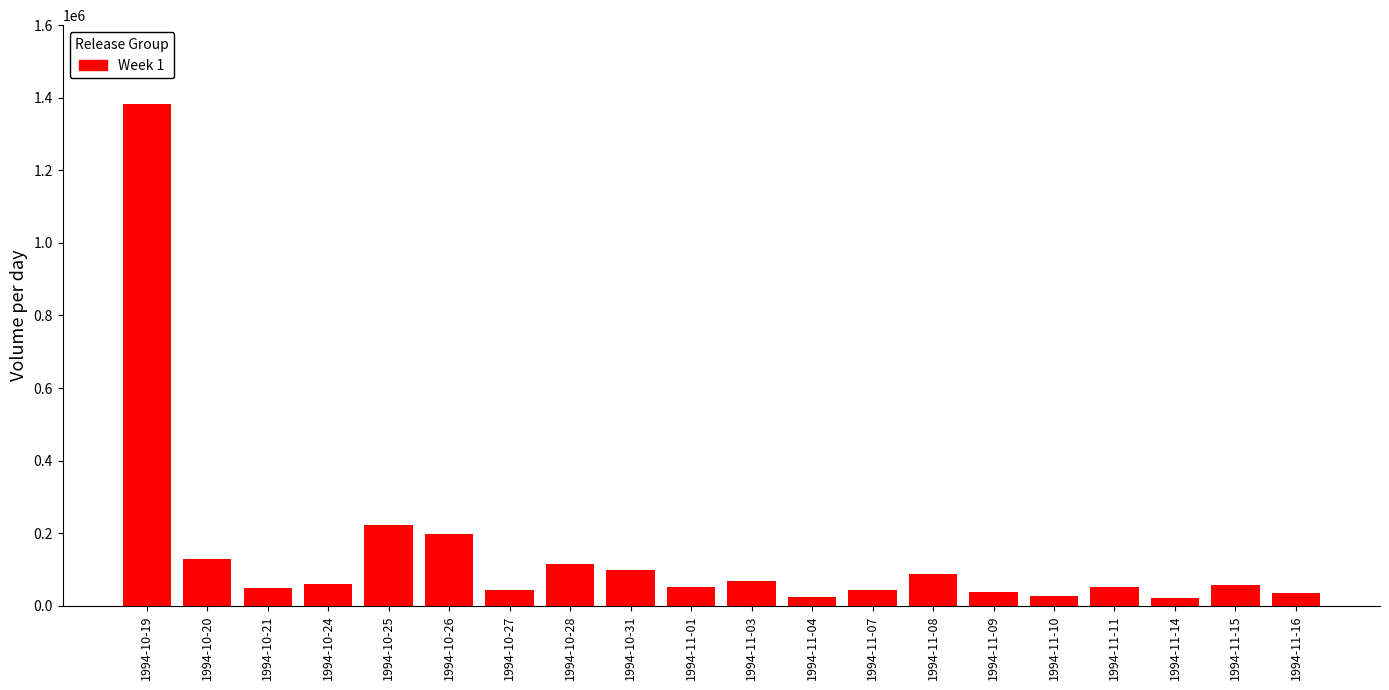

What is the label of the 1st bar from the right?

1994-11-16